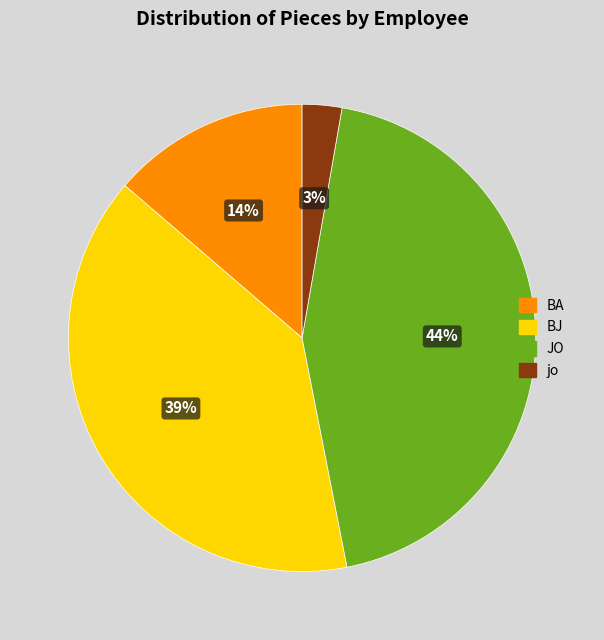

To the nearest percent, what is the average slice percentage?

25%